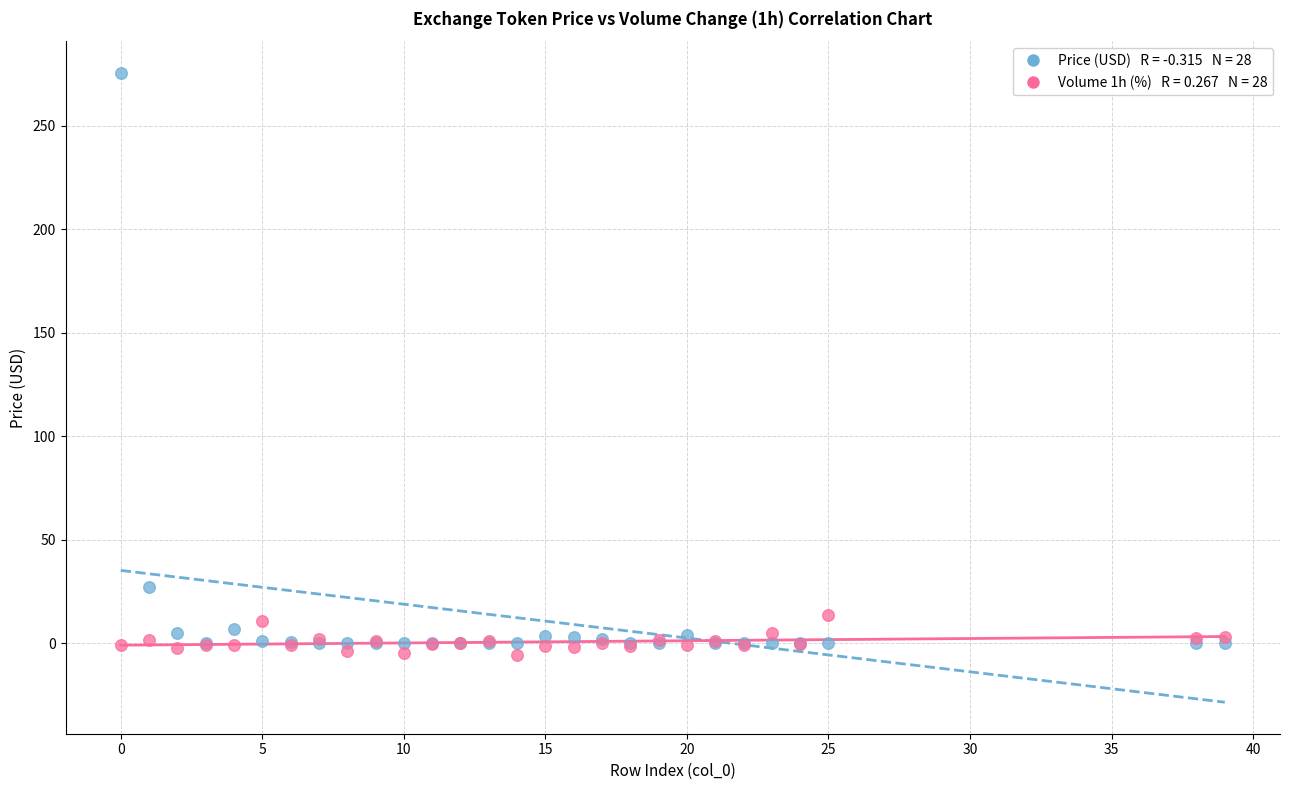

Across all series, what Y value is closest to 134?

27.4